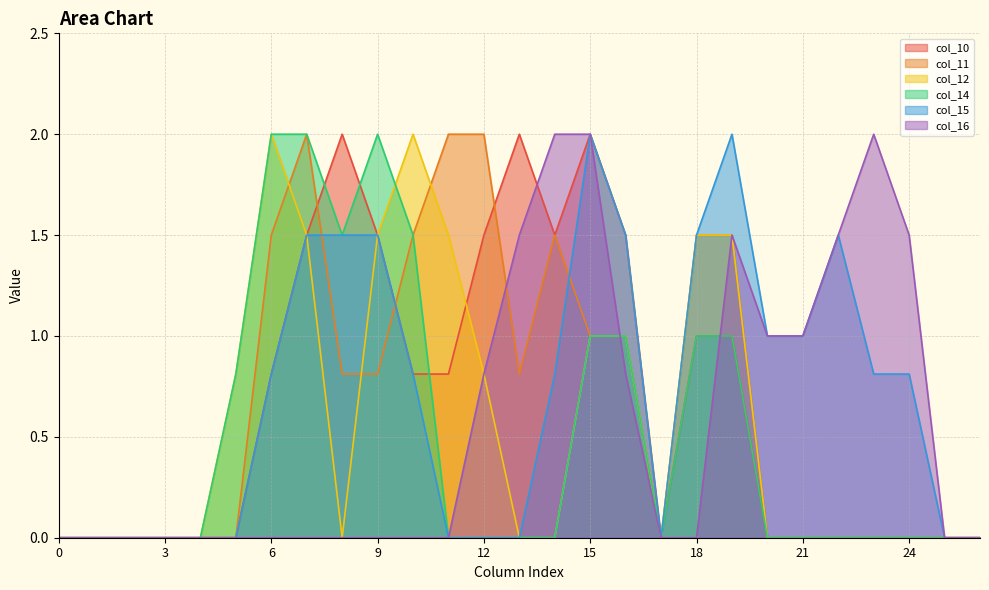

What is the sum of all col_12 values?

15.1